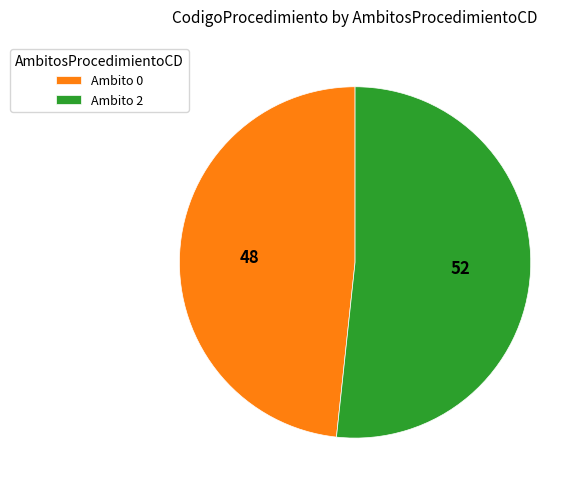

Rank the categories by value from highest to lowest.

Ambito 2, Ambito 0